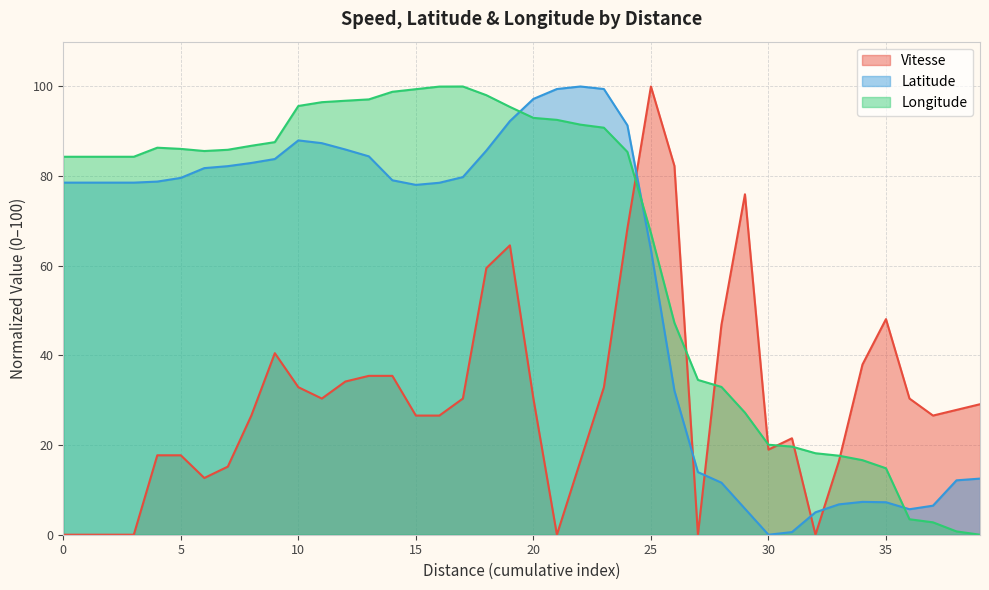

What is the maximum value for Latitude?

100.0